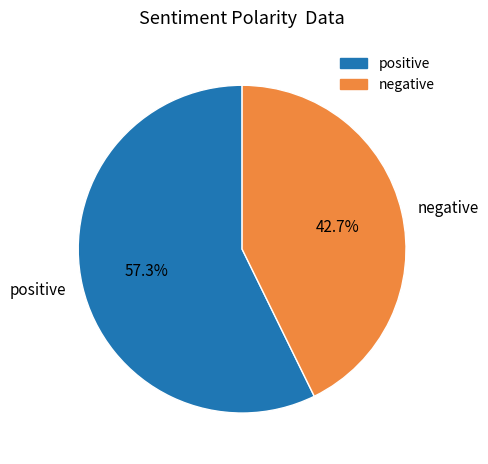

How much of the chart is everything except negative?

57.3%